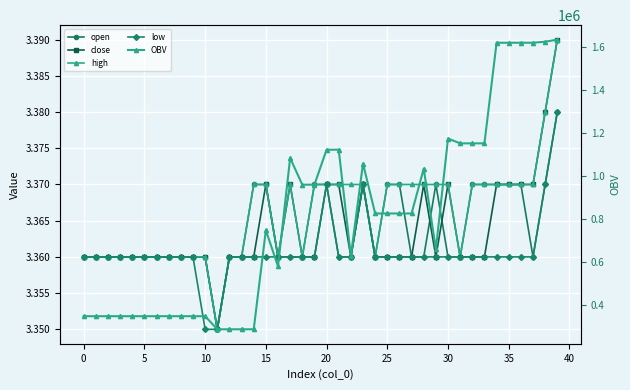

What is the maximum value for OBV?

1635871.9